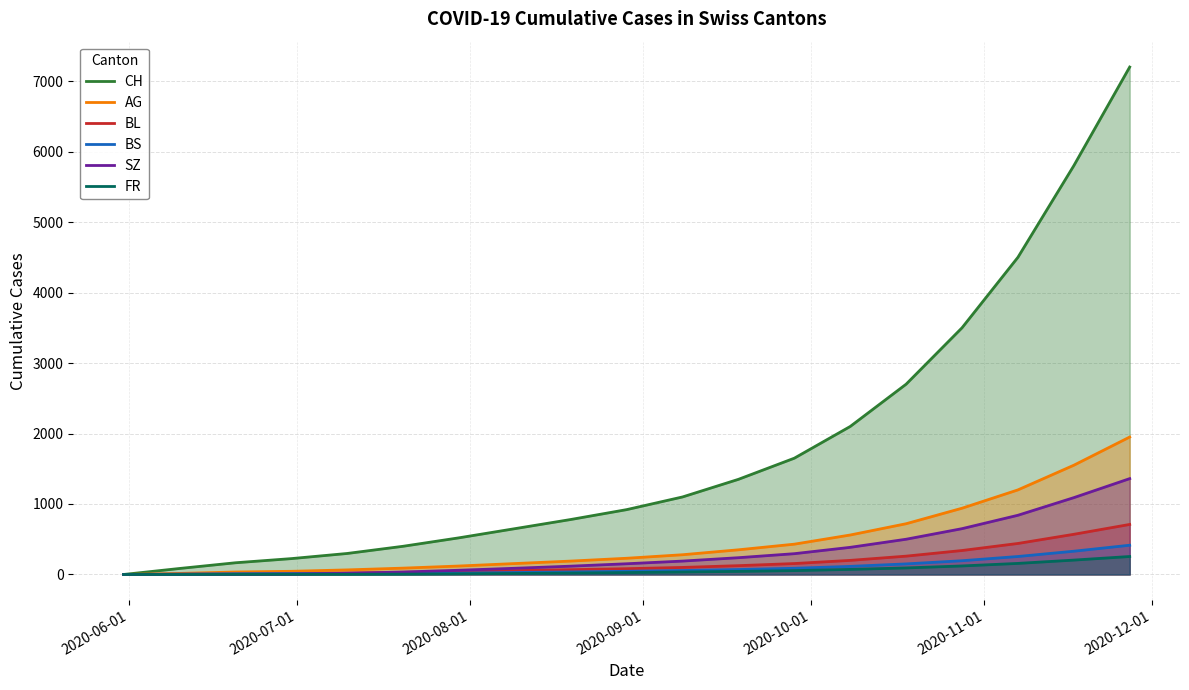

How many categories are shown in the chart?

19